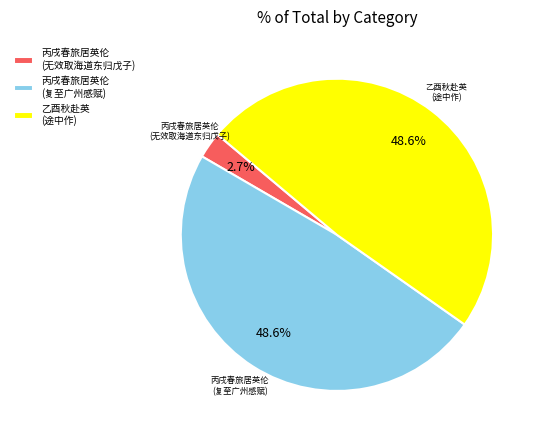

Combined, do 丙戌春旅居英伦 (无效取海道东归戊子) and 丙戌春旅居英伦 (复至广州感赋) account for over 50%?

Yes